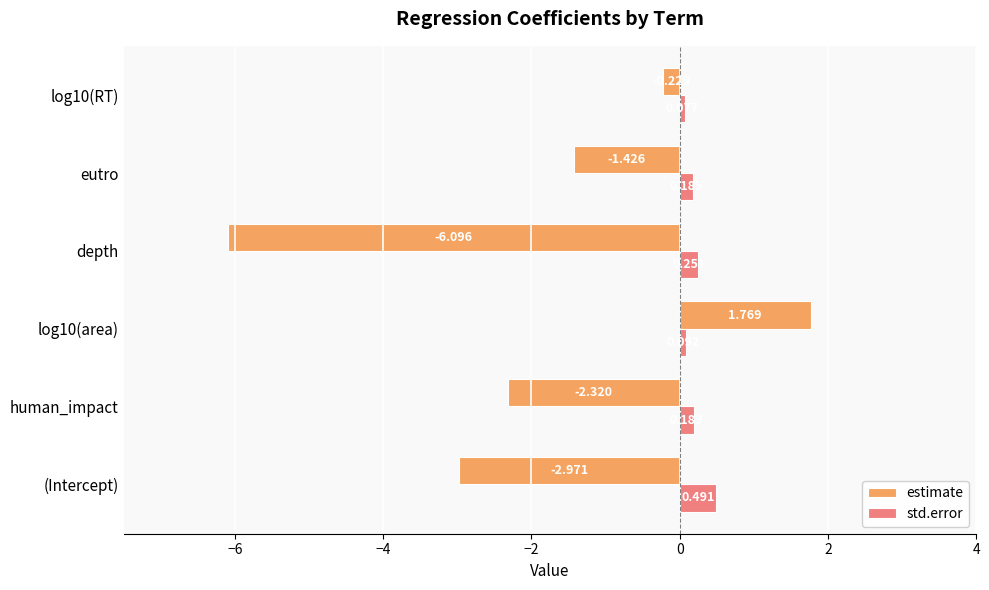

Which series has the largest range (max minus min)?

estimate